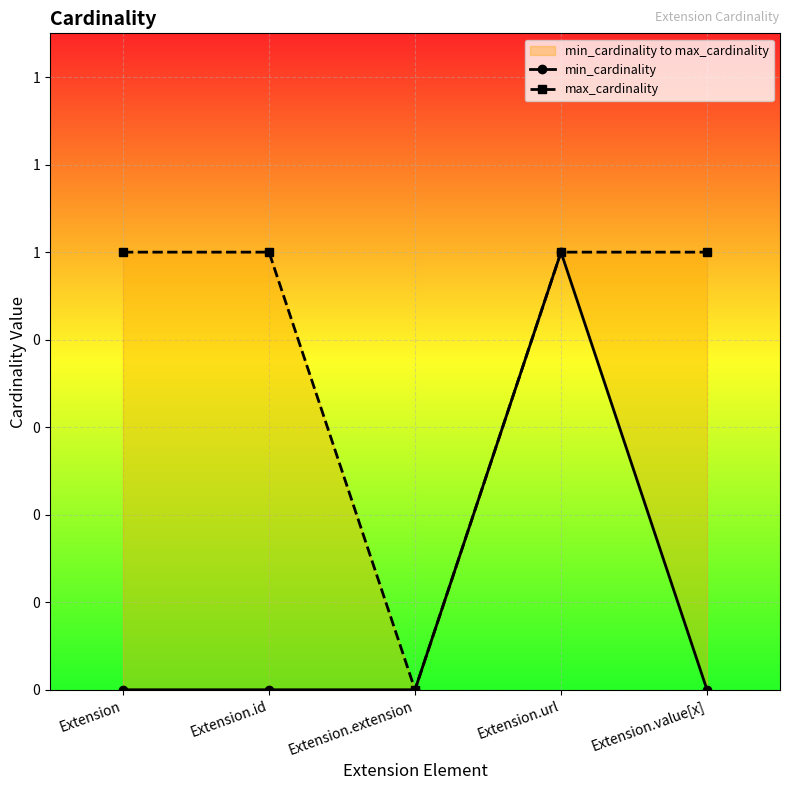

Where is max_cardinality nearest to the value 0?

Extension.extension